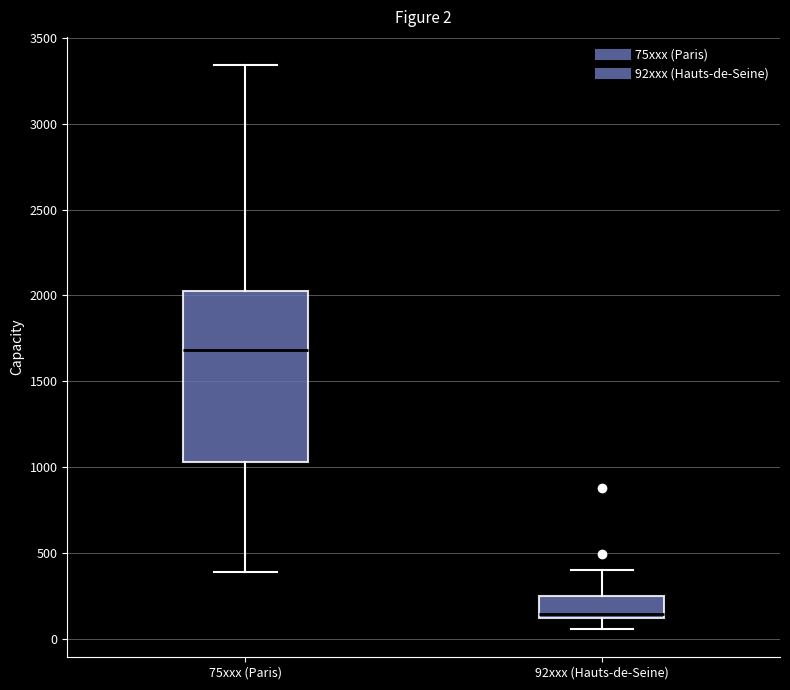

Which box is the tallest, from its lower edge to its upper edge?

75xxx (Paris)